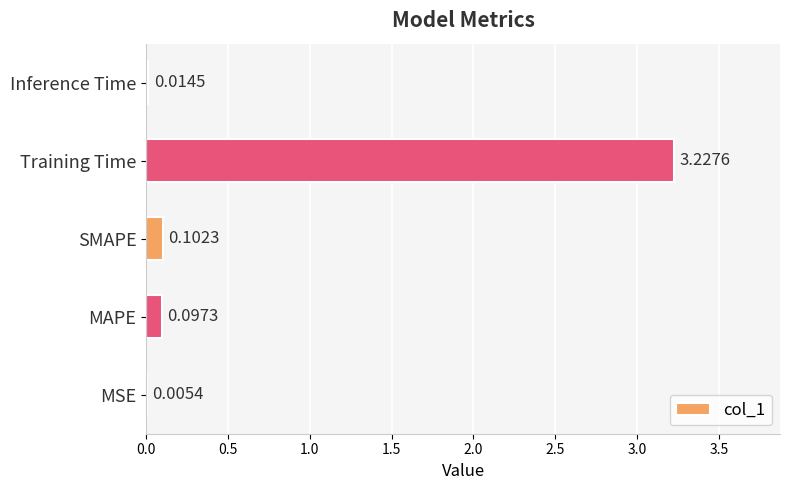

How many categories are shown in the chart?

5